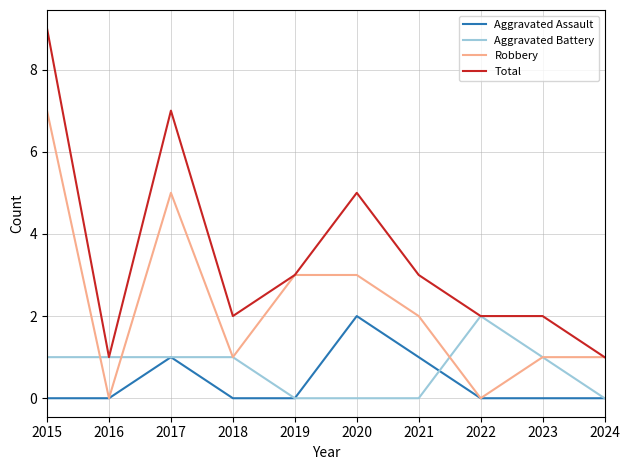

How many series are shown in this chart?

4